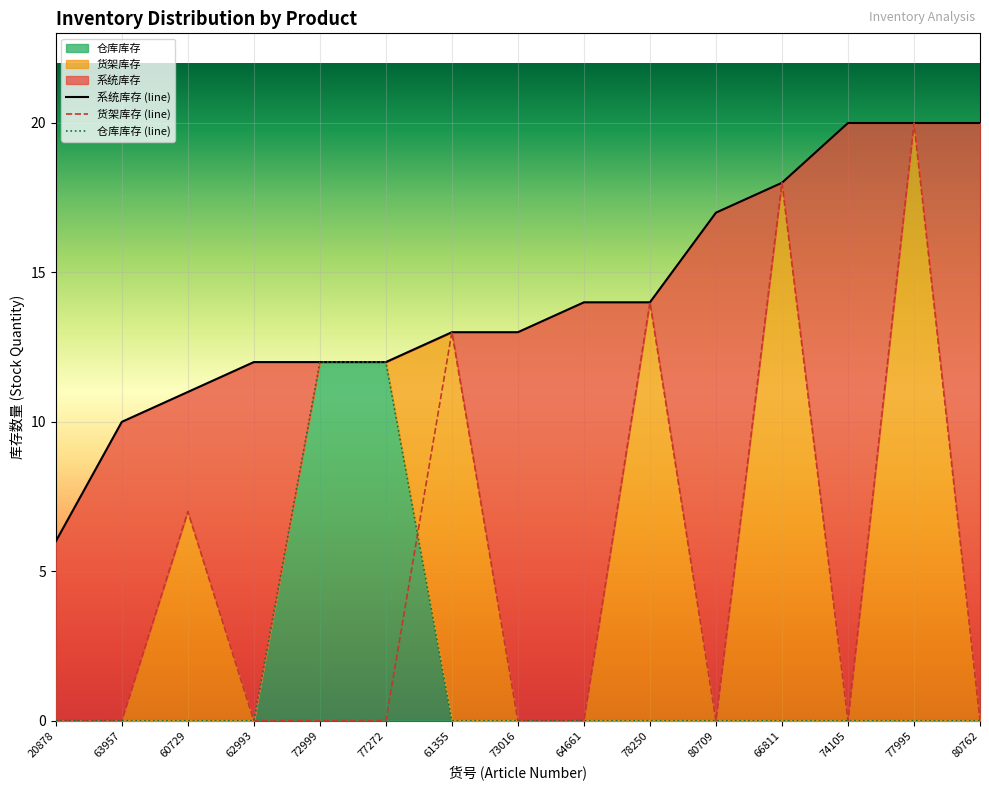

What is the difference between the highest and lowest values at 62993?

12